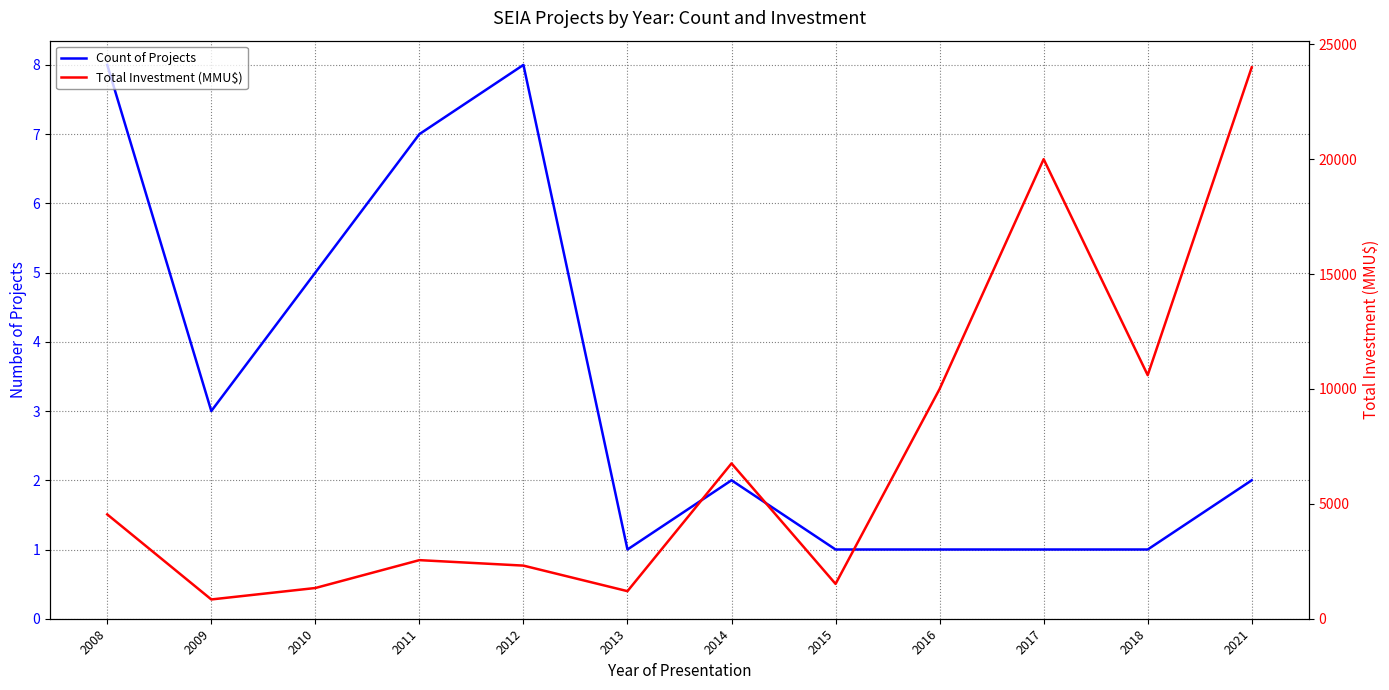

Where is the first local maximum for Total Investment (MMU$)?

2011